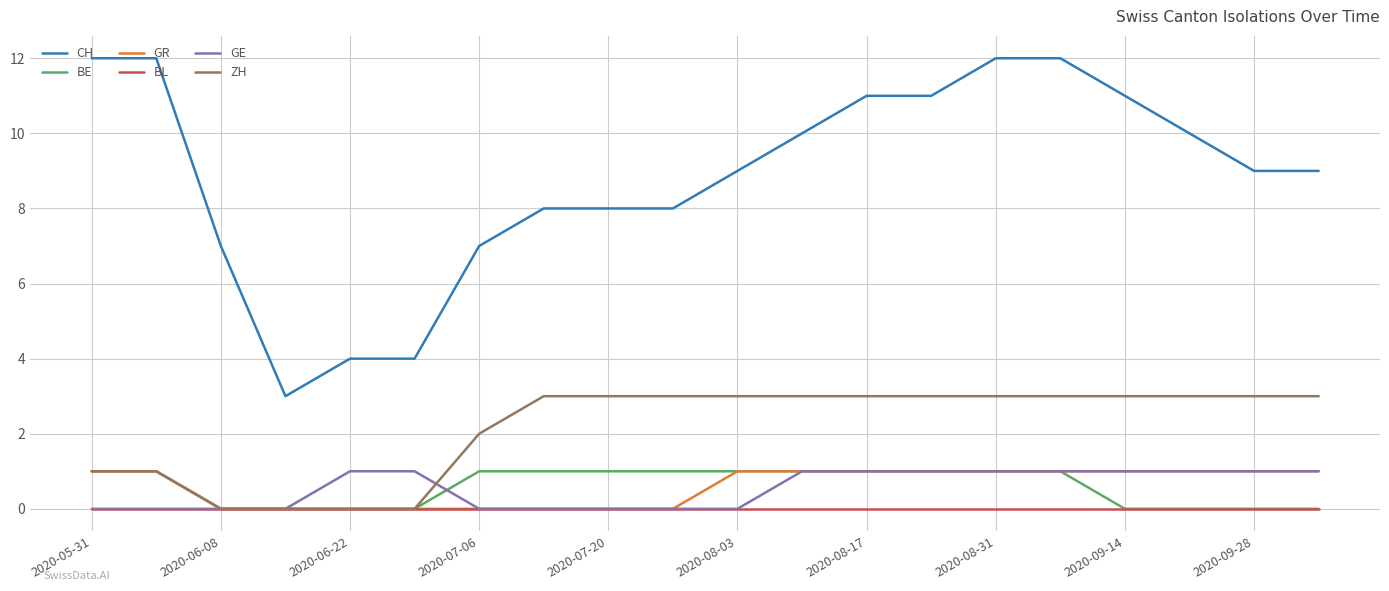

Which series has the widest spread of values?

CH